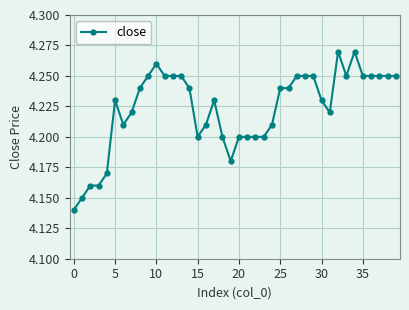

The chart shows a value of 4.2 at 20. True or false?

True